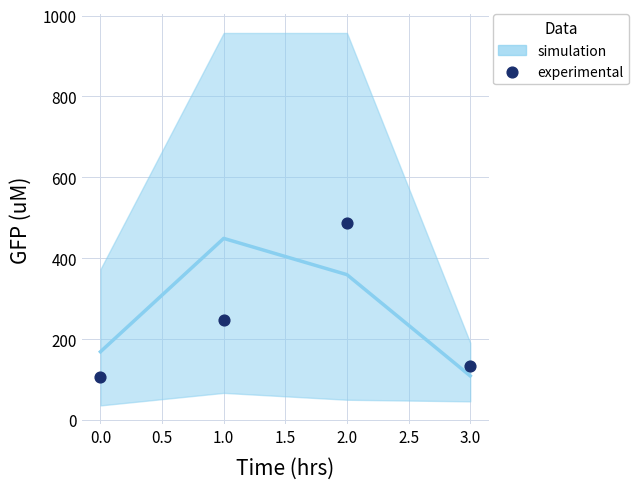

What is the average Y value?

243.4